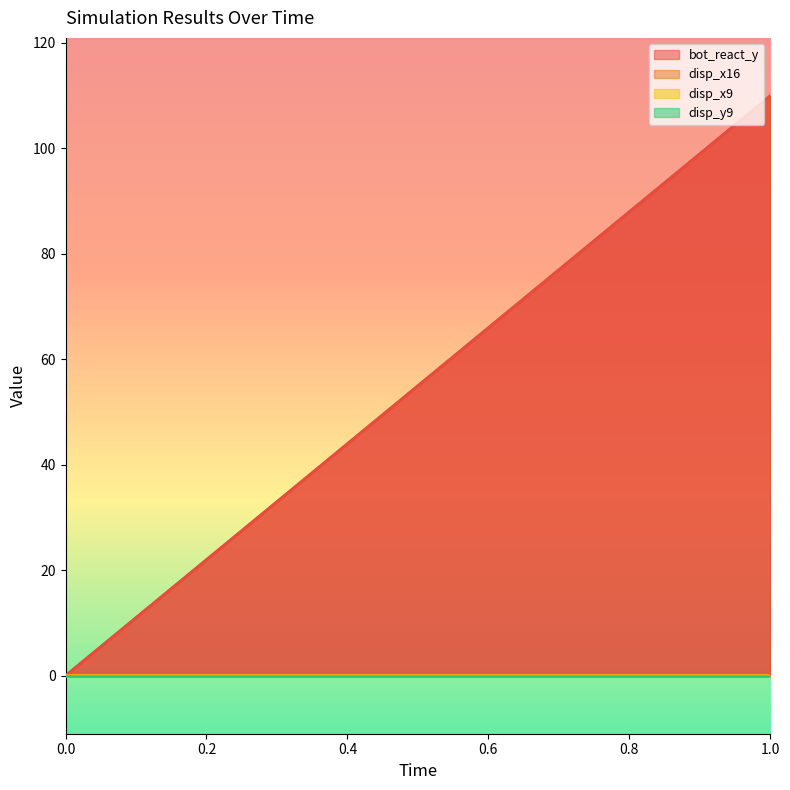

Count the number of data series in this chart.

4